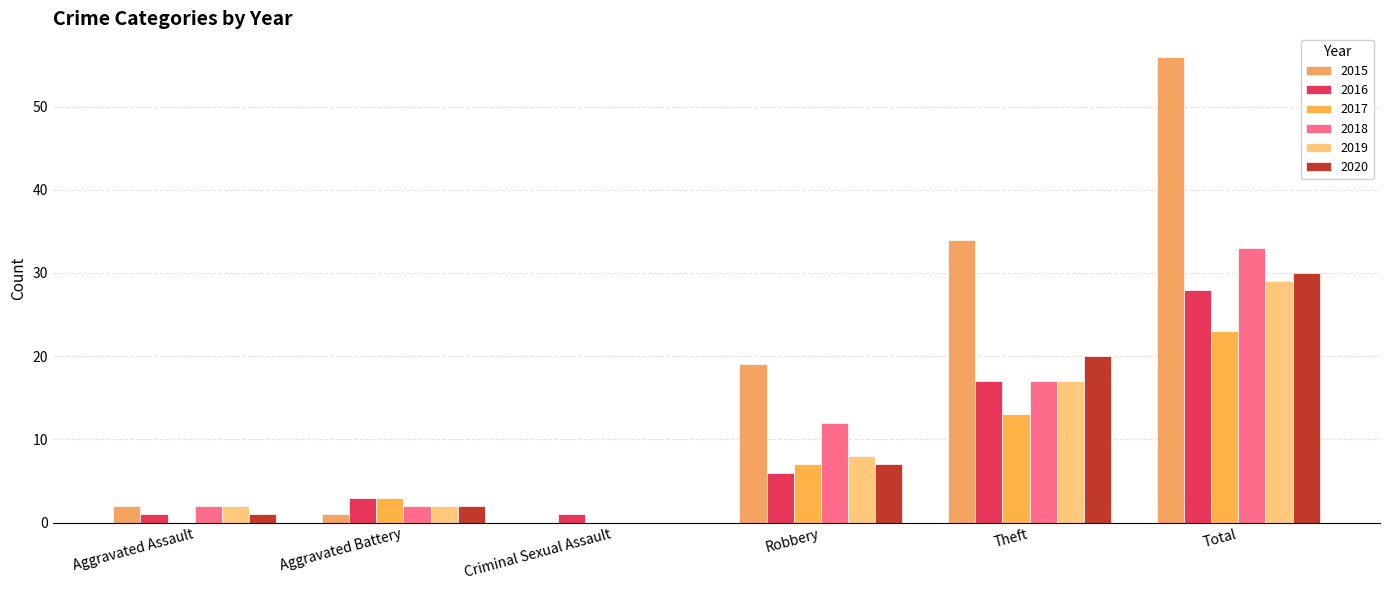

How many distinct data groups are displayed?

6